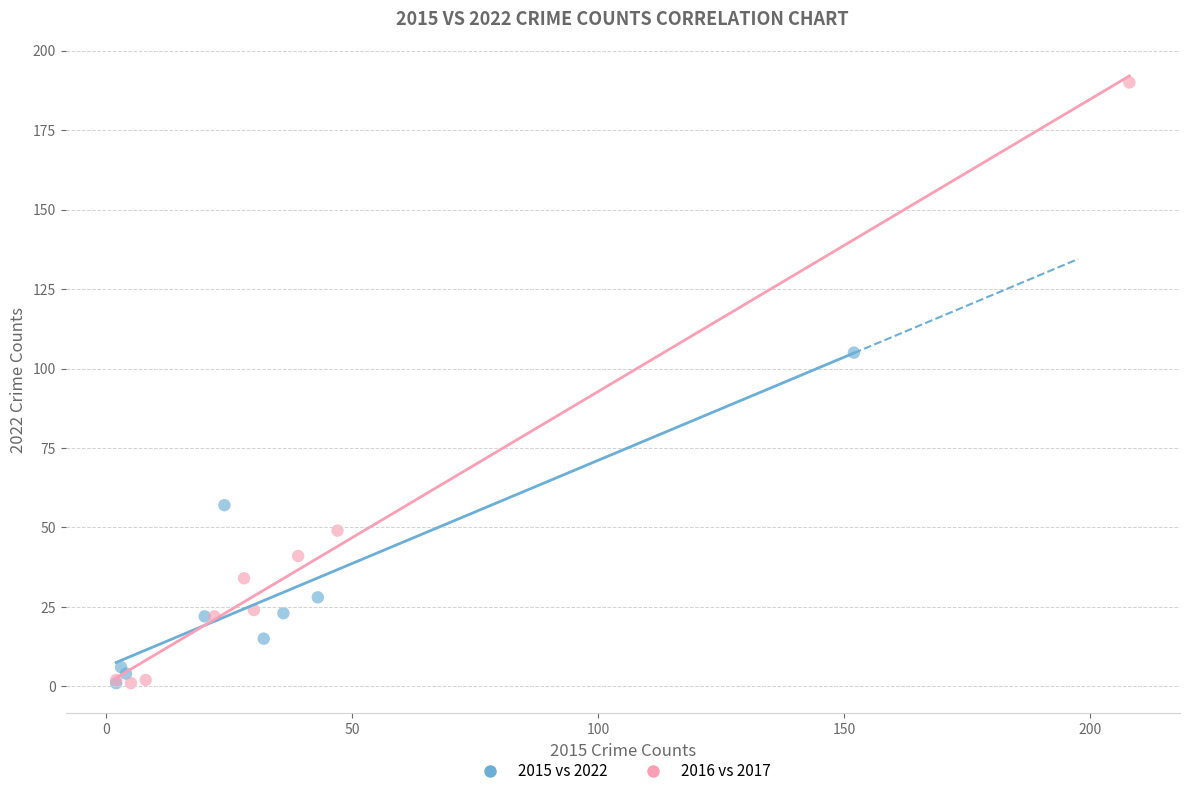

Which series reaches the maximum Y coordinate?

2016 vs 2017